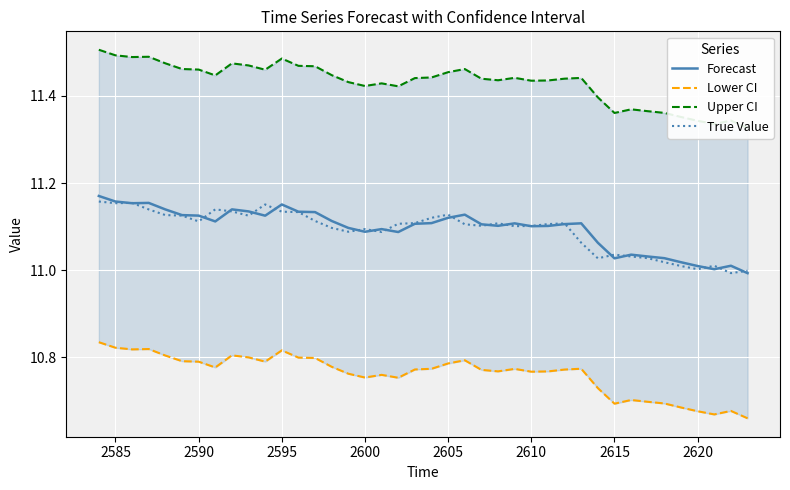

What is the value of the Upper CI point at the 14th from the left?

11.5